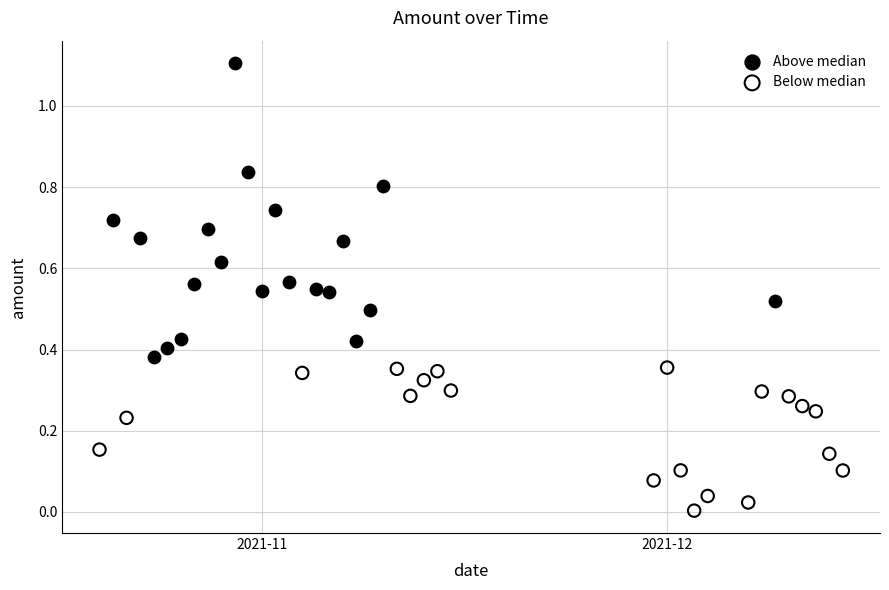

Which series reaches the minimum Y coordinate?

Below median